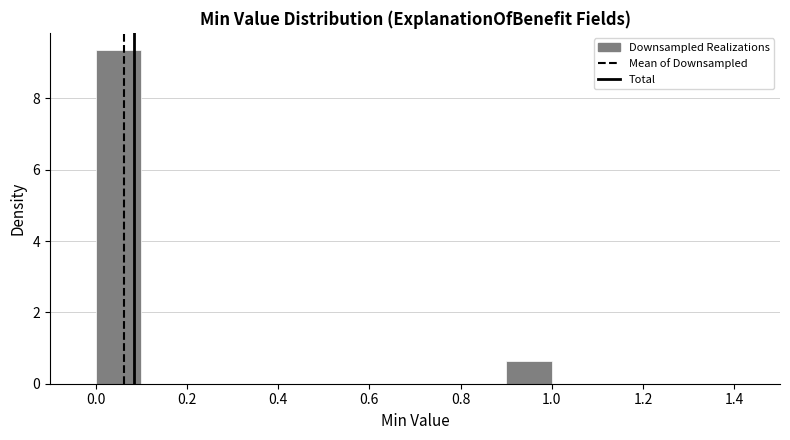

Reading left to right, transcribe this chart: for each bar, give the range it covers on the x-axis and its height. The values are not printed on the chart, so give them approximately, as read against the axis.

0.0 to 0.1: 9.4
0.1 to 0.2: 0
0.2 to 0.3: 0
0.3 to 0.4: 0
0.4 to 0.5: 0
0.5 to 0.6: 0
0.6 to 0.7: 0
0.7 to 0.8: 0
0.8 to 0.9: 0
0.9 to 1.0: 0.6